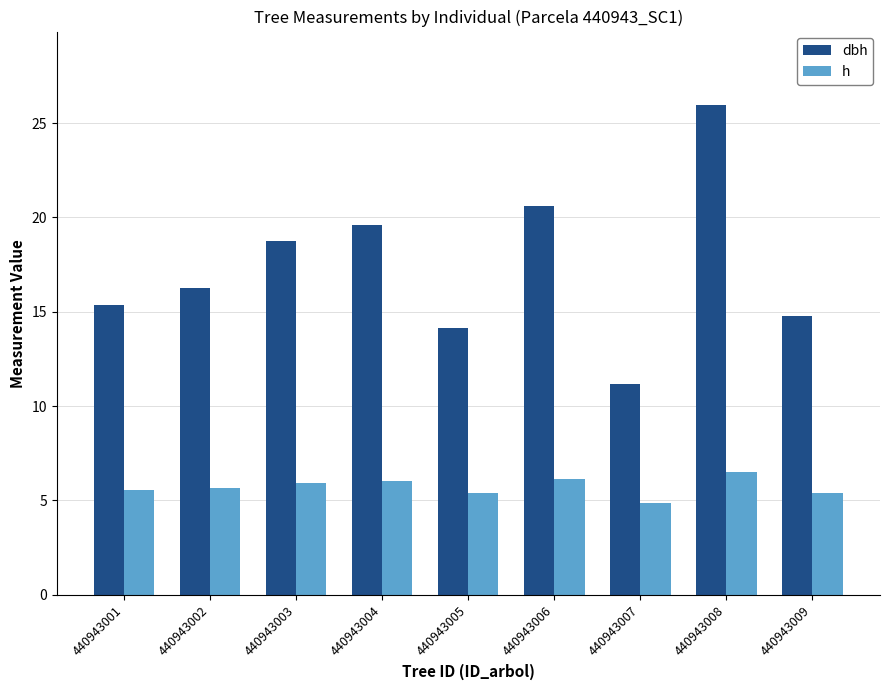

At which category is the sum across all series the highest?

440943008